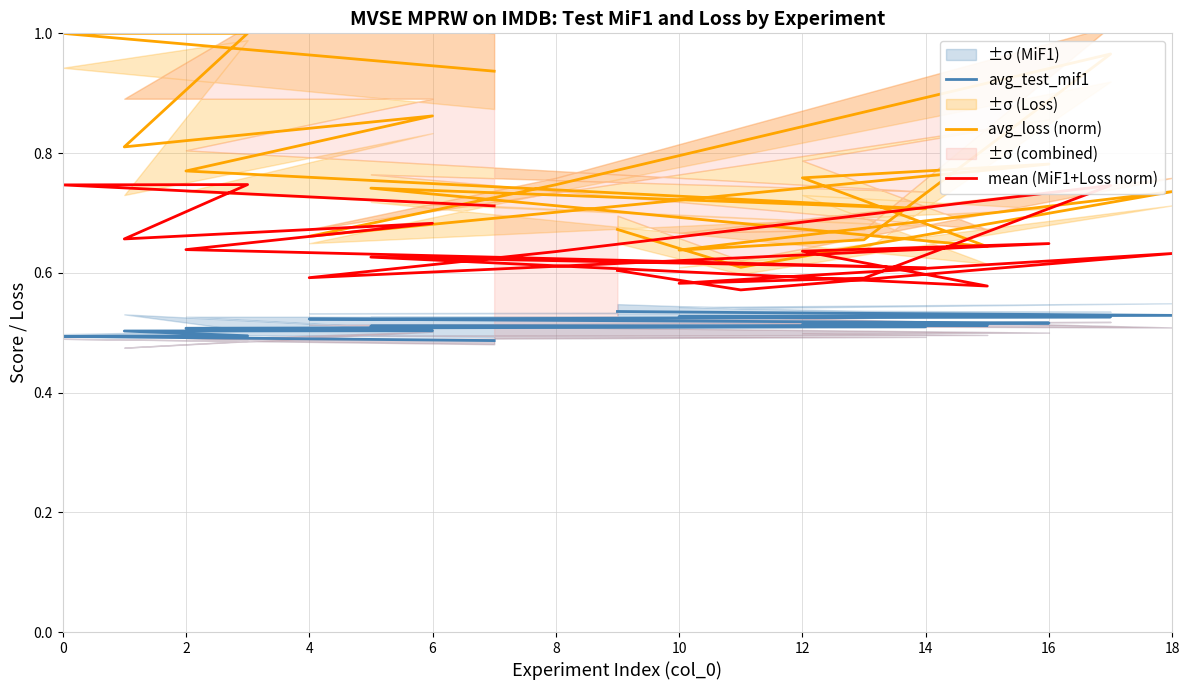

What is the value of the avg_test_mif1 point at the 17th from the left?

0.5